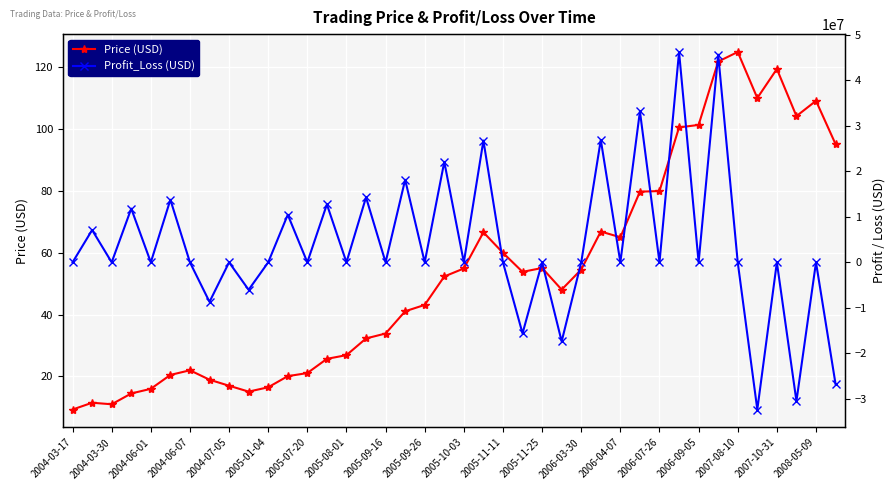

What position from the right is 37?

3